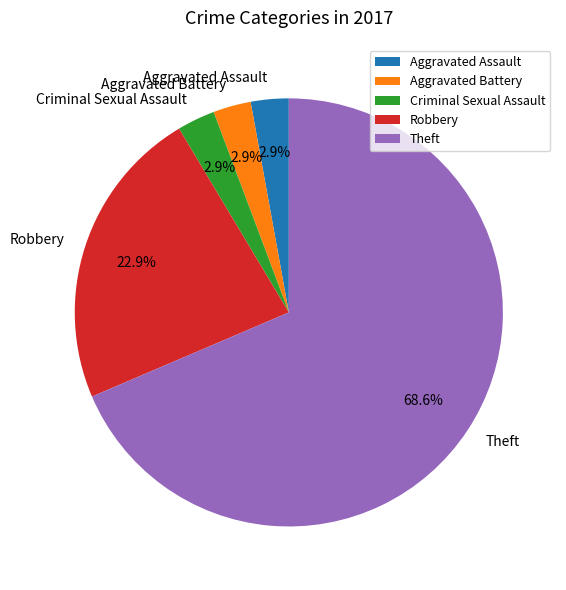

Does Theft account for over 50% of the chart?

Yes